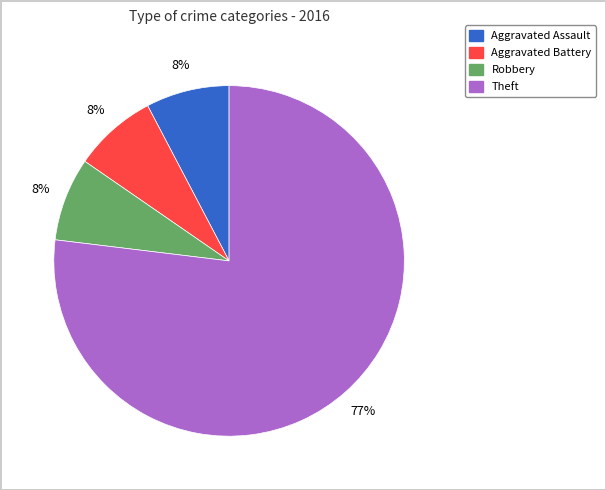

Count the number of slices in the pie.

4